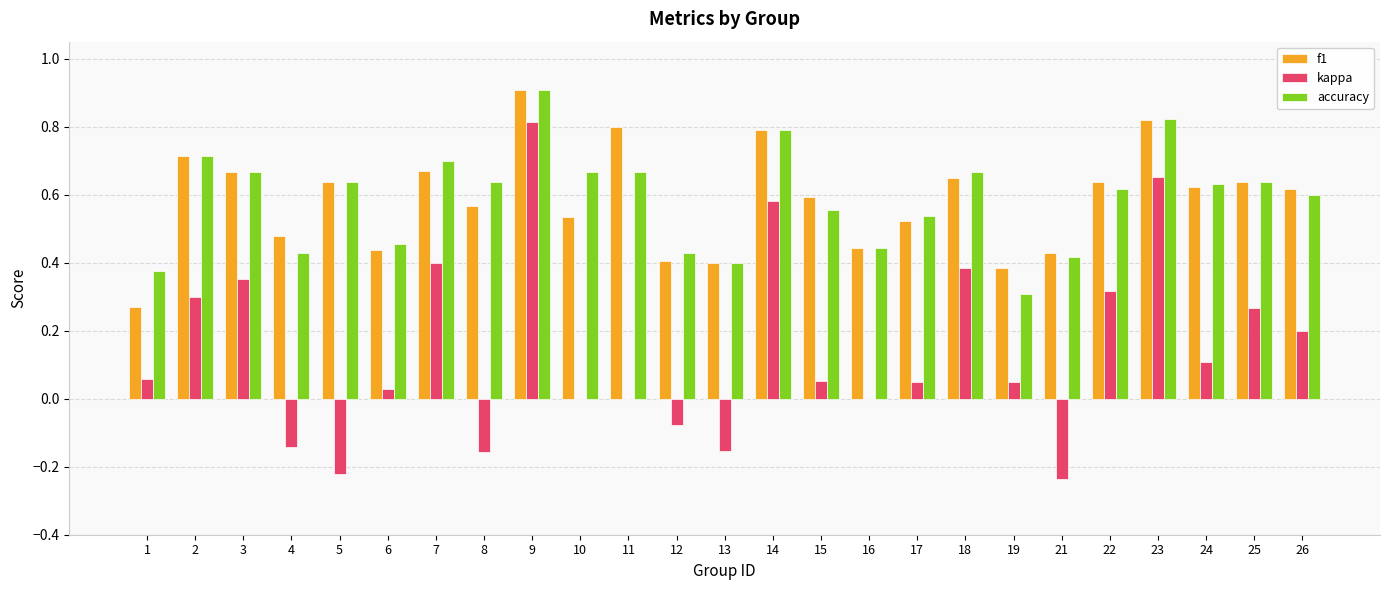

Is the value of f1 at 12 greater than the value of kappa at 15?

Yes